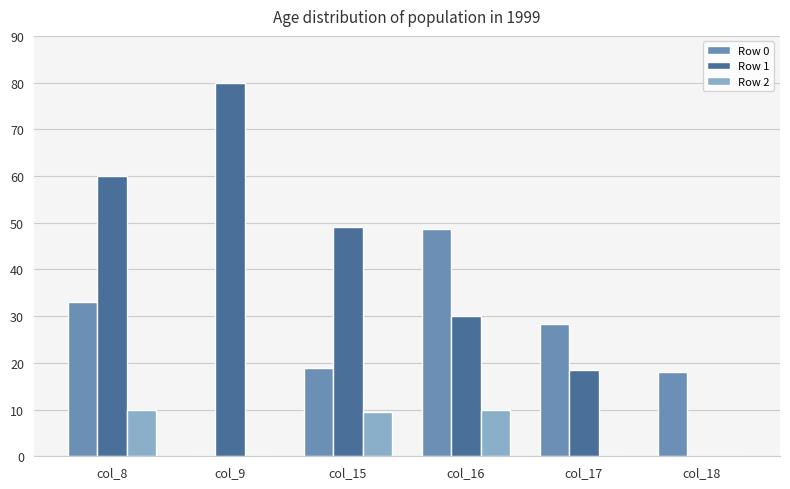

Is it true that Row 1 equals 27.6 at col_9?

False